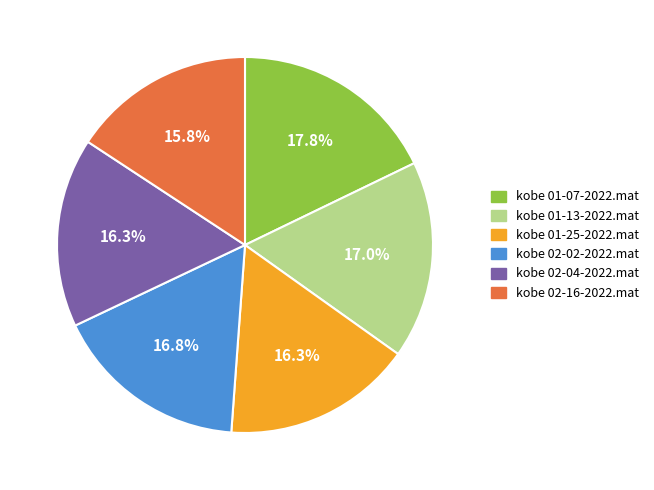

What is the ratio of the value at kobe 01-25-2022.mat to the value at kobe 02-04-2022.mat?

1.0